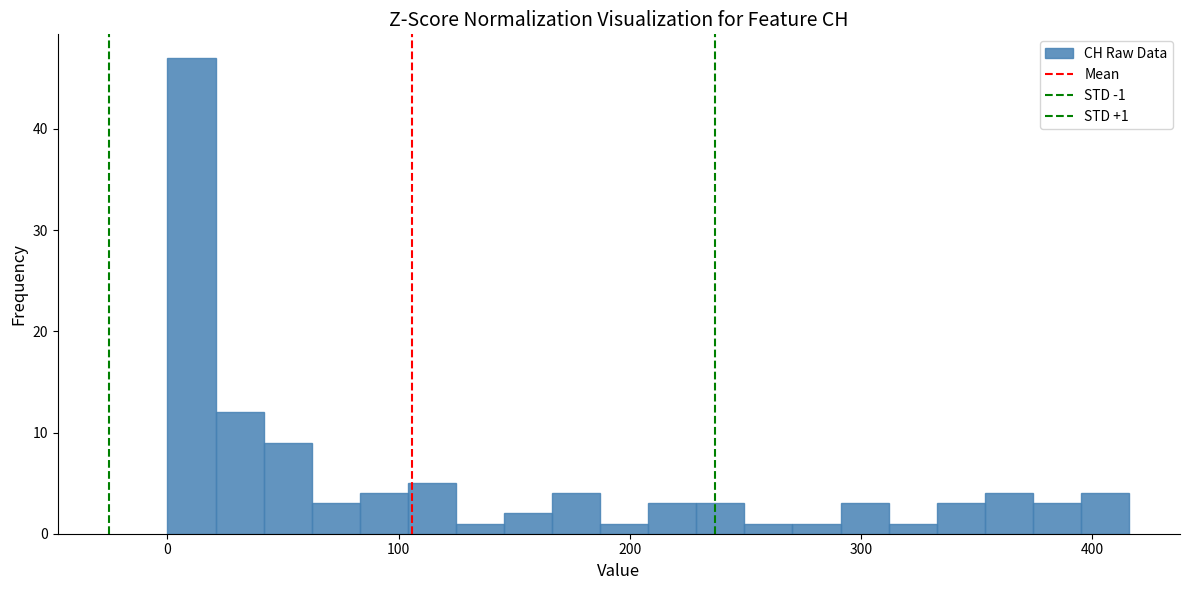

Around what value on the x-axis is the tallest bar? Give the approximate position of its centre, as read against the axis.

10